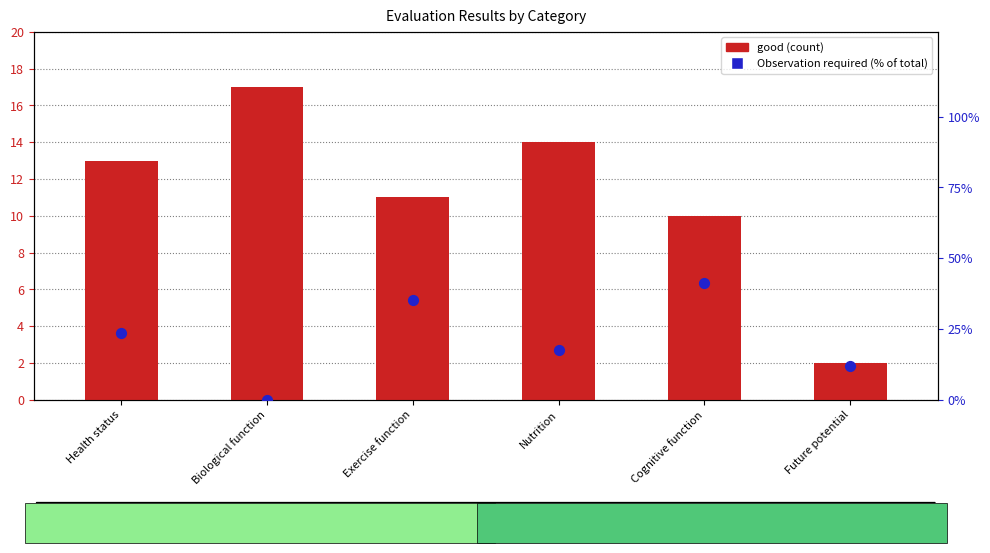

Which series contains the lowest Y value?

Observation required